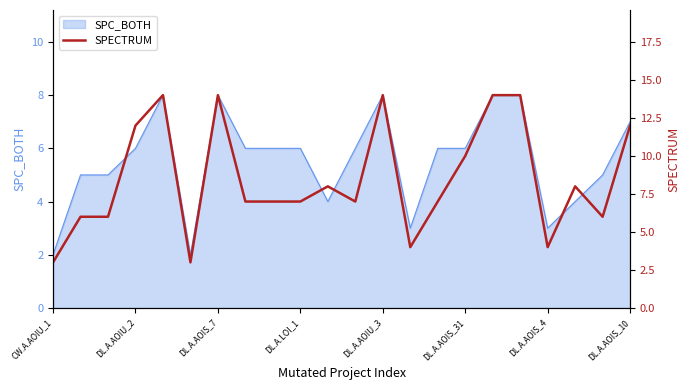

Is it true that the value at DL.A.AOIS_10 is 7?

True